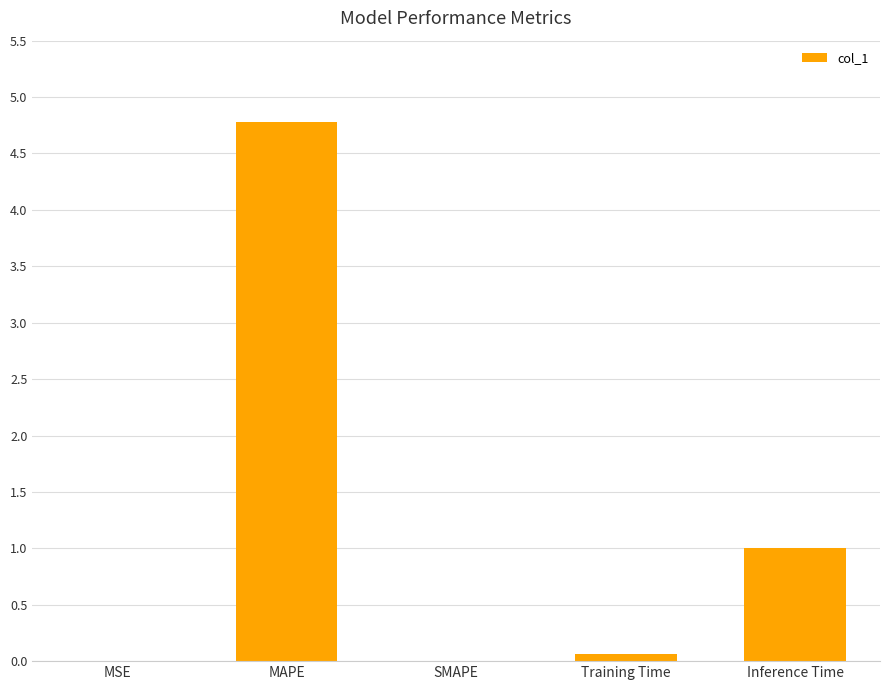

At which label is the value closest to 2?

Inference Time